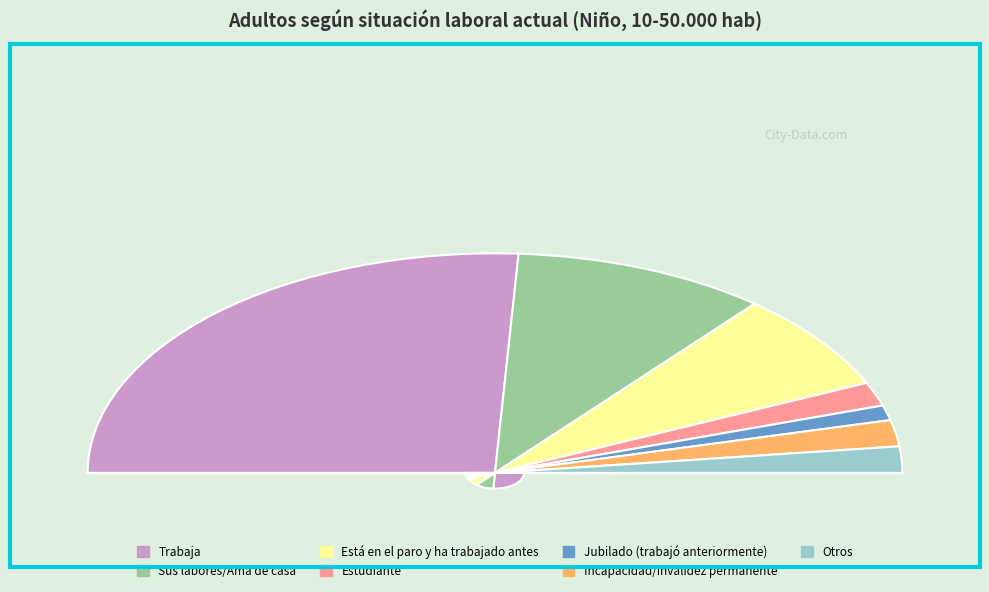

True or false: Trabaja accounts for 57% of the total.

False